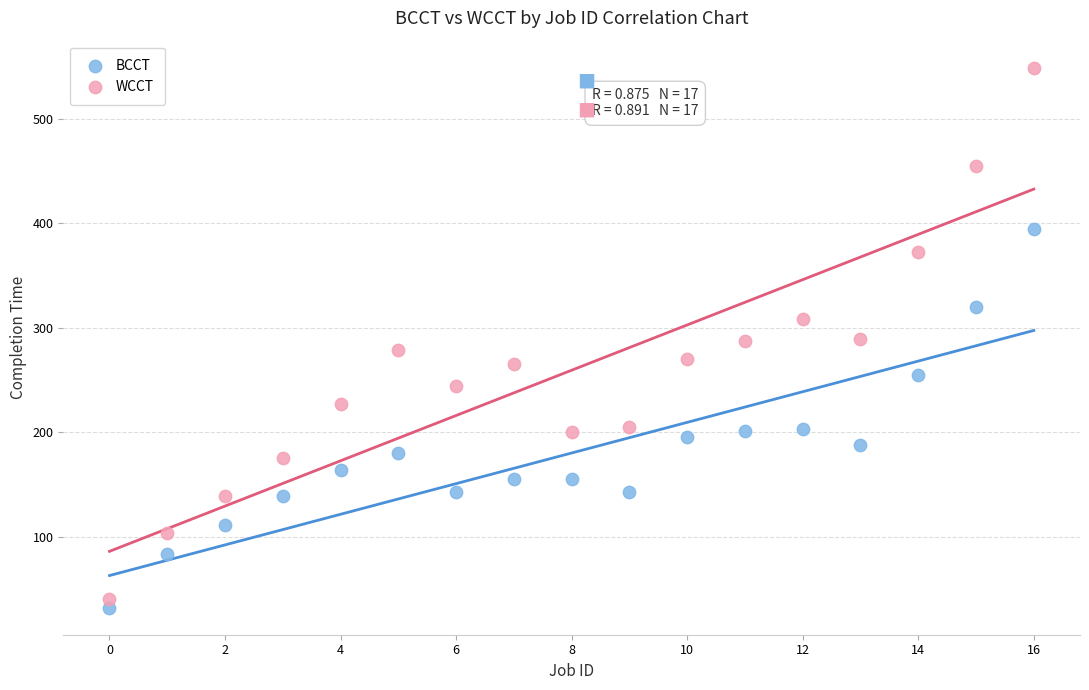

Which series has the widest spread of Y values?

WCCT